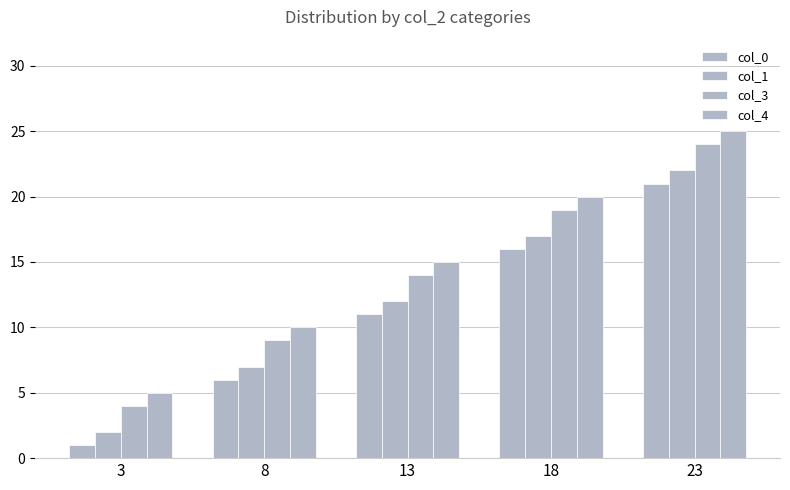

Is the value of col_0 at 23 greater than the value of col_1 at 8?

Yes